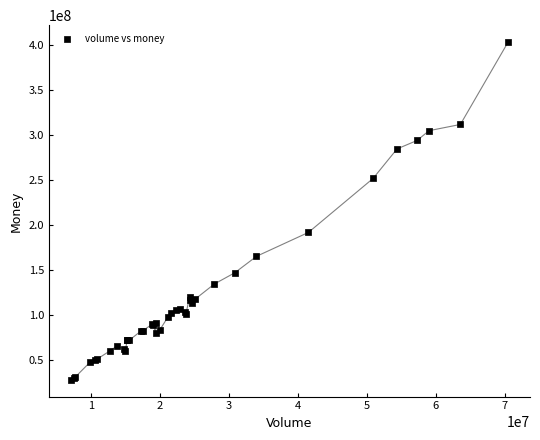

What Y value in the scatter plot is closest to 215624532?

191700276